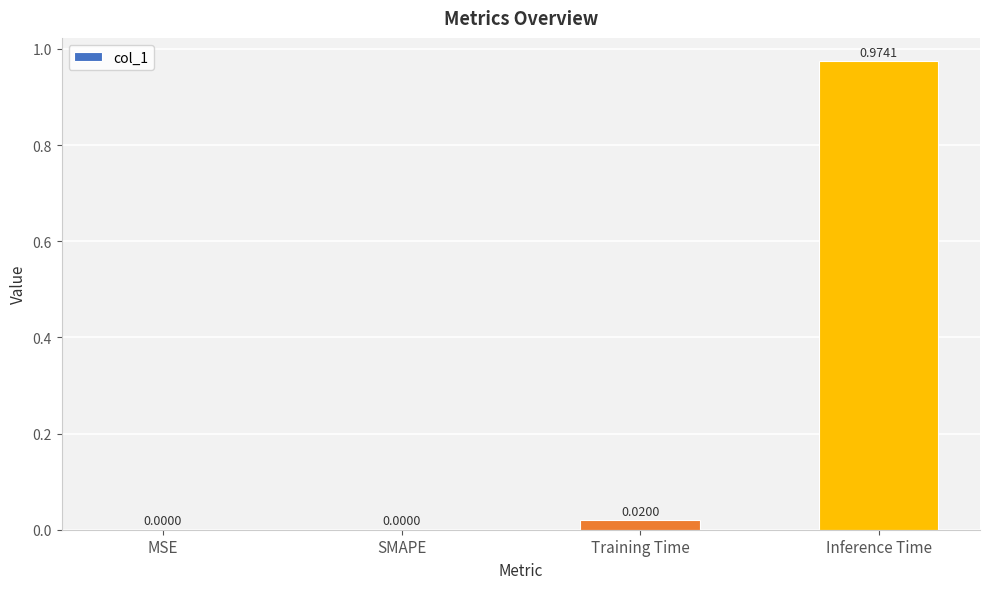

How many distinct data groups are displayed?

1